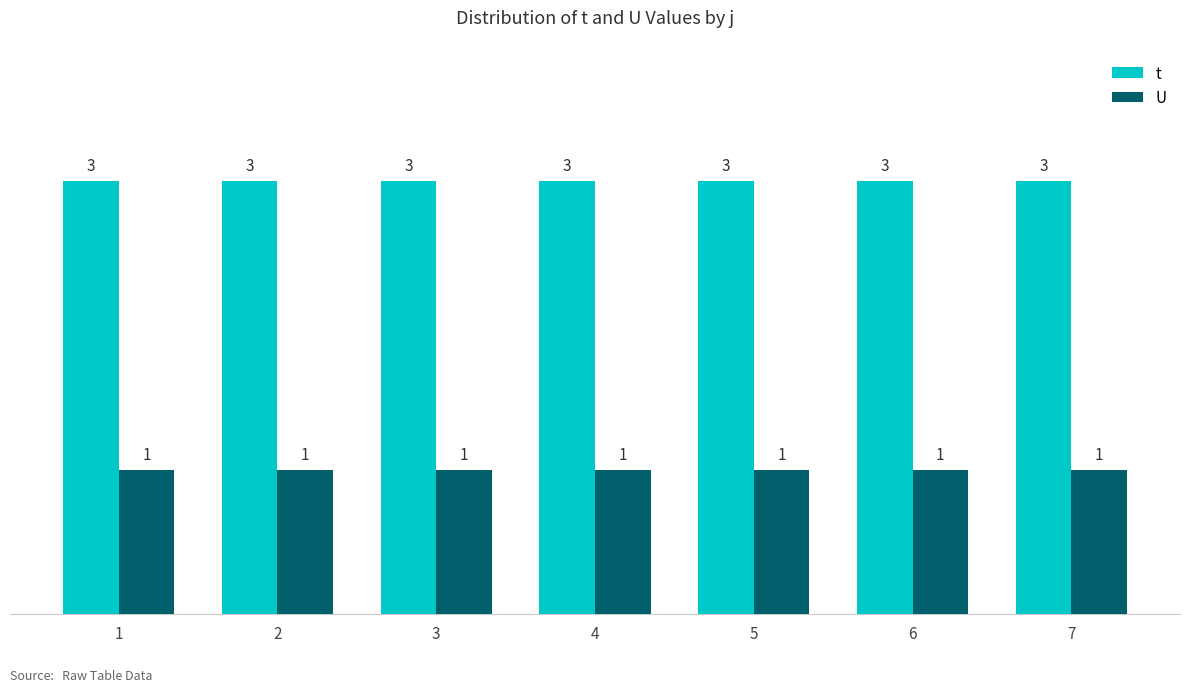

How many series are shown in this chart?

2